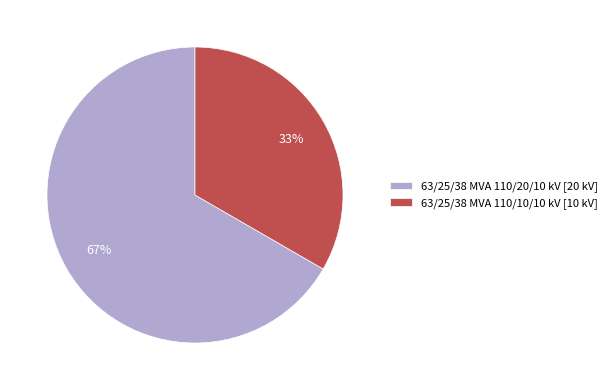

What is the largest slice in the pie chart?

63/25/38 MVA 110/20/10 kV